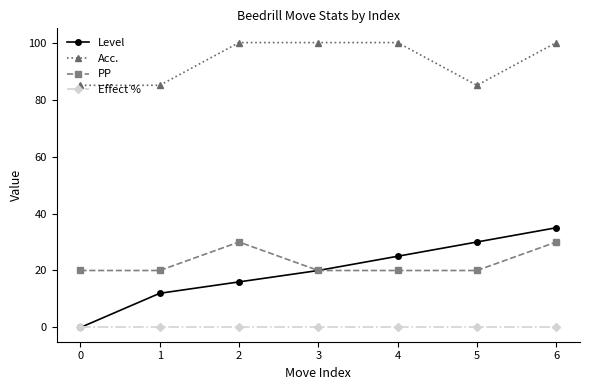

What is the value of the Acc. point at the 2nd from the left?

85